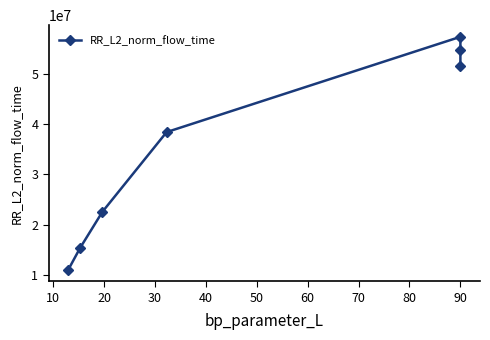

What is the maximum value shown in the chart?

57270975.4